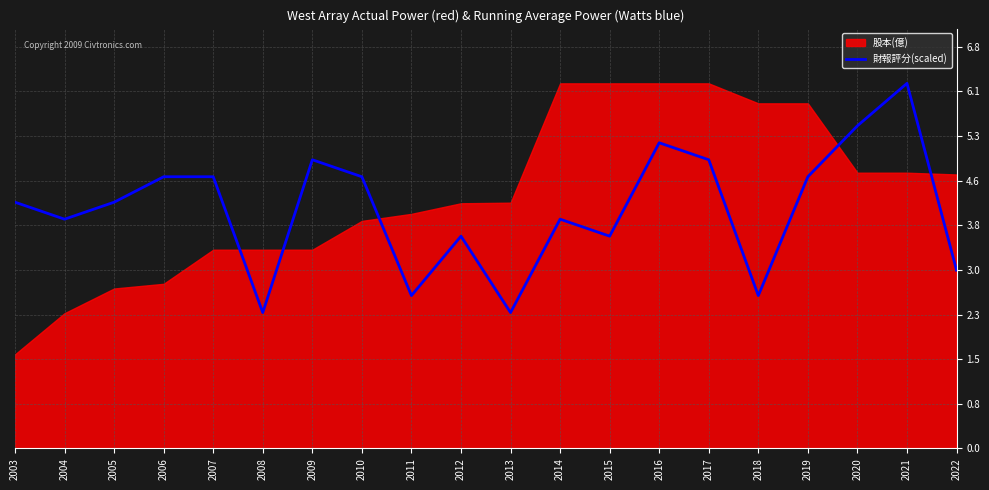

What is the sum of all values?

81.5